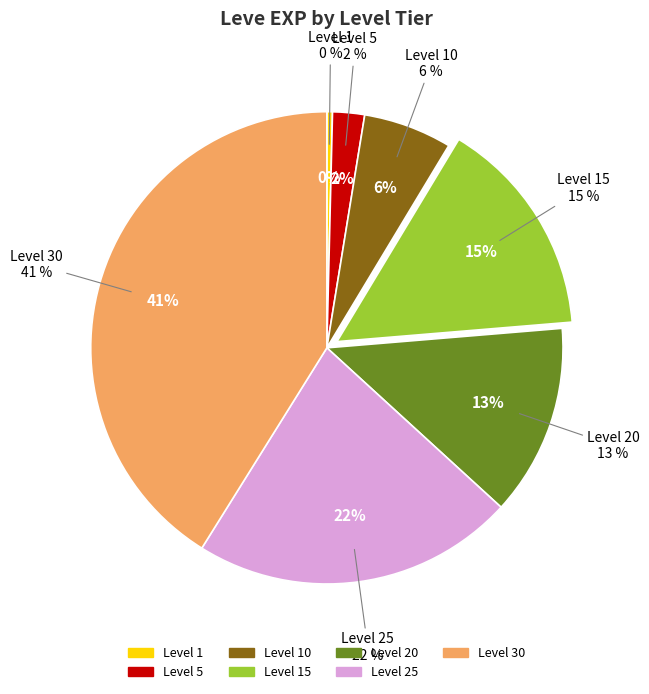

Is it true that Level 20 is 6% of the pie?

False